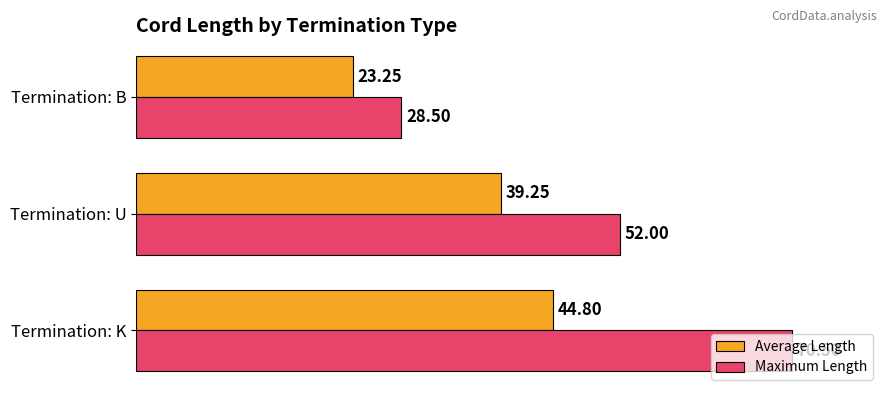

What is the difference between the second highest and minimum values in the Average Length series?

16.0